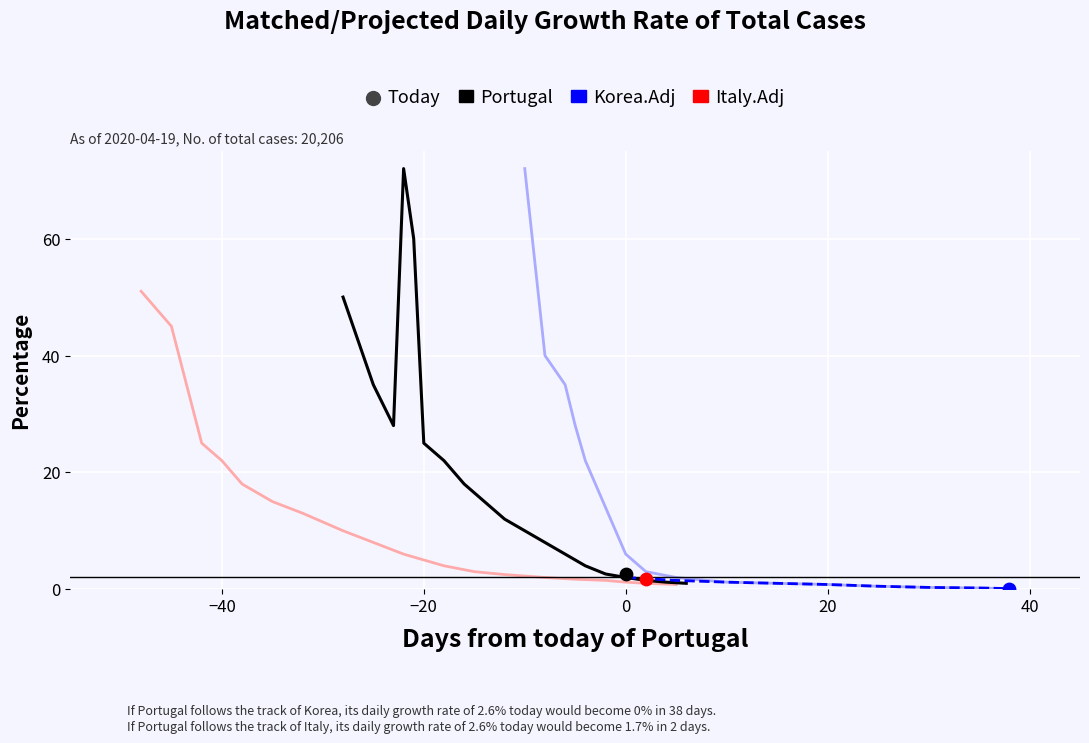

At how many categories does at least one series exceed 11?

10